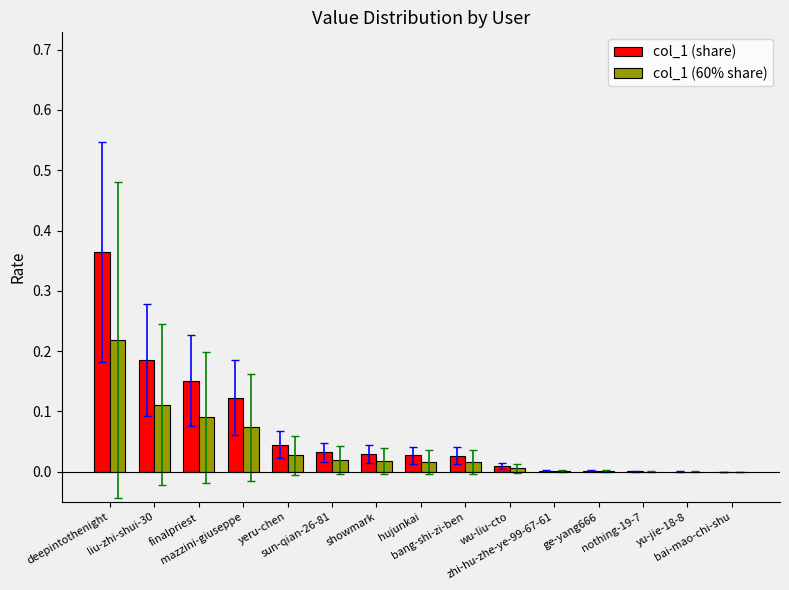

What is the sum of all col_1 (60% share) values?

0.6